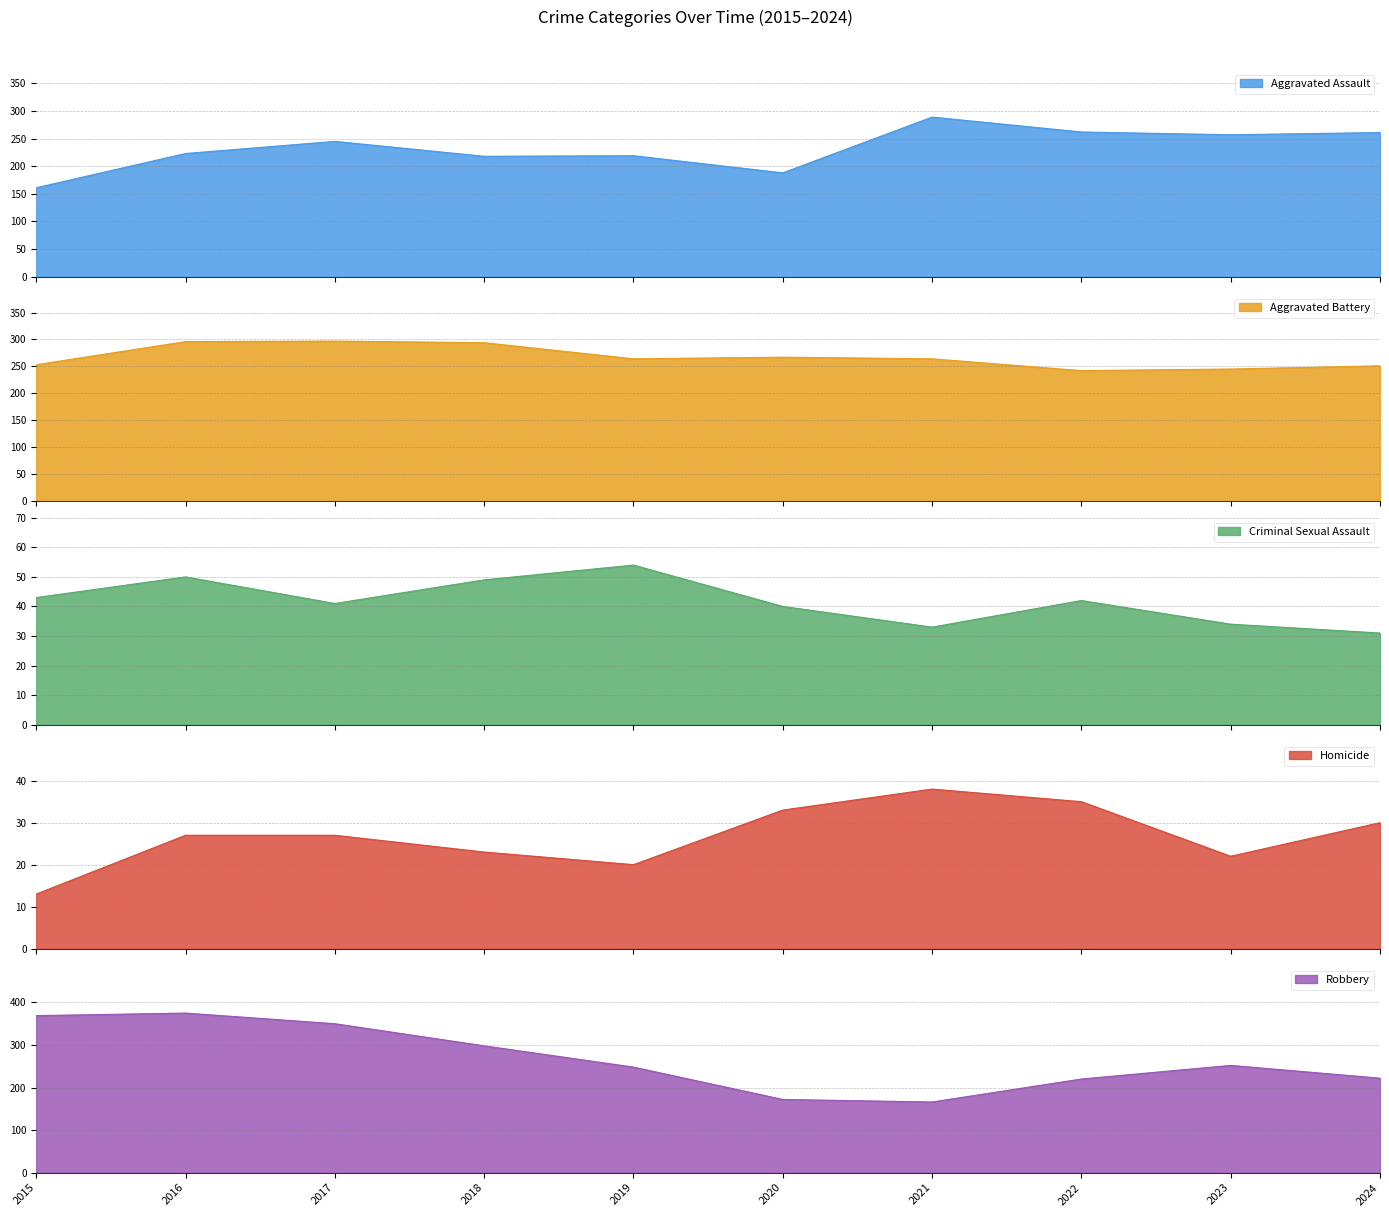

At which category is the sum across all series the highest?

2016